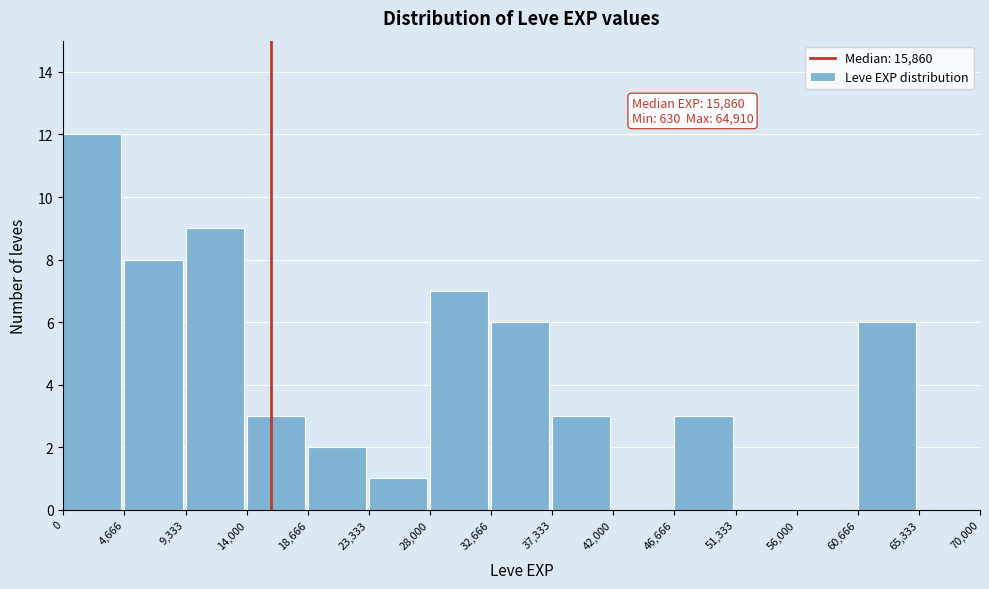

Which range on the x-axis has the tallest bar?

0 to 4,666